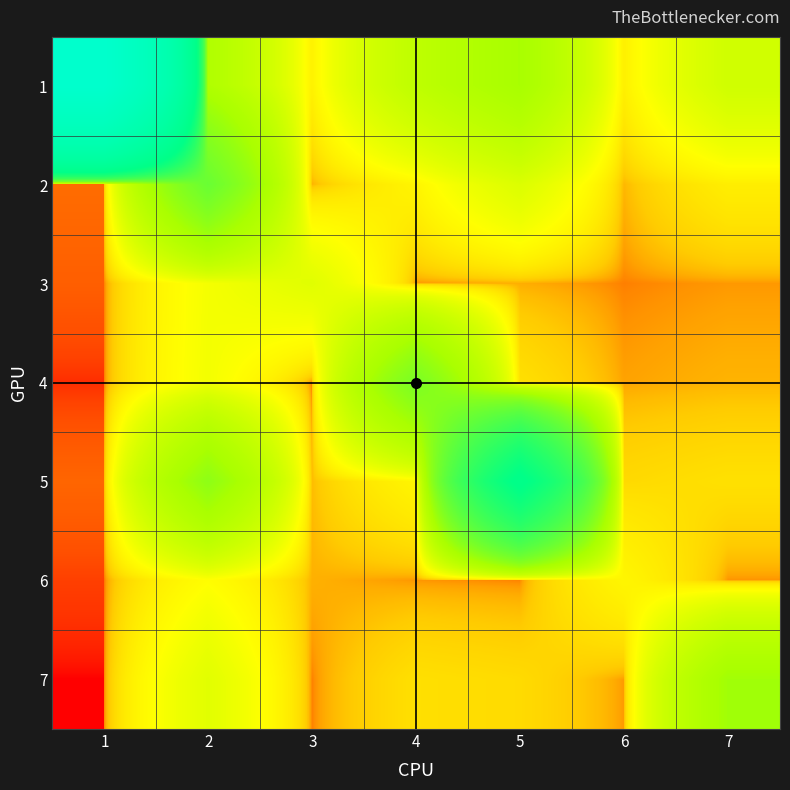

Count the number of data series in this chart.

7